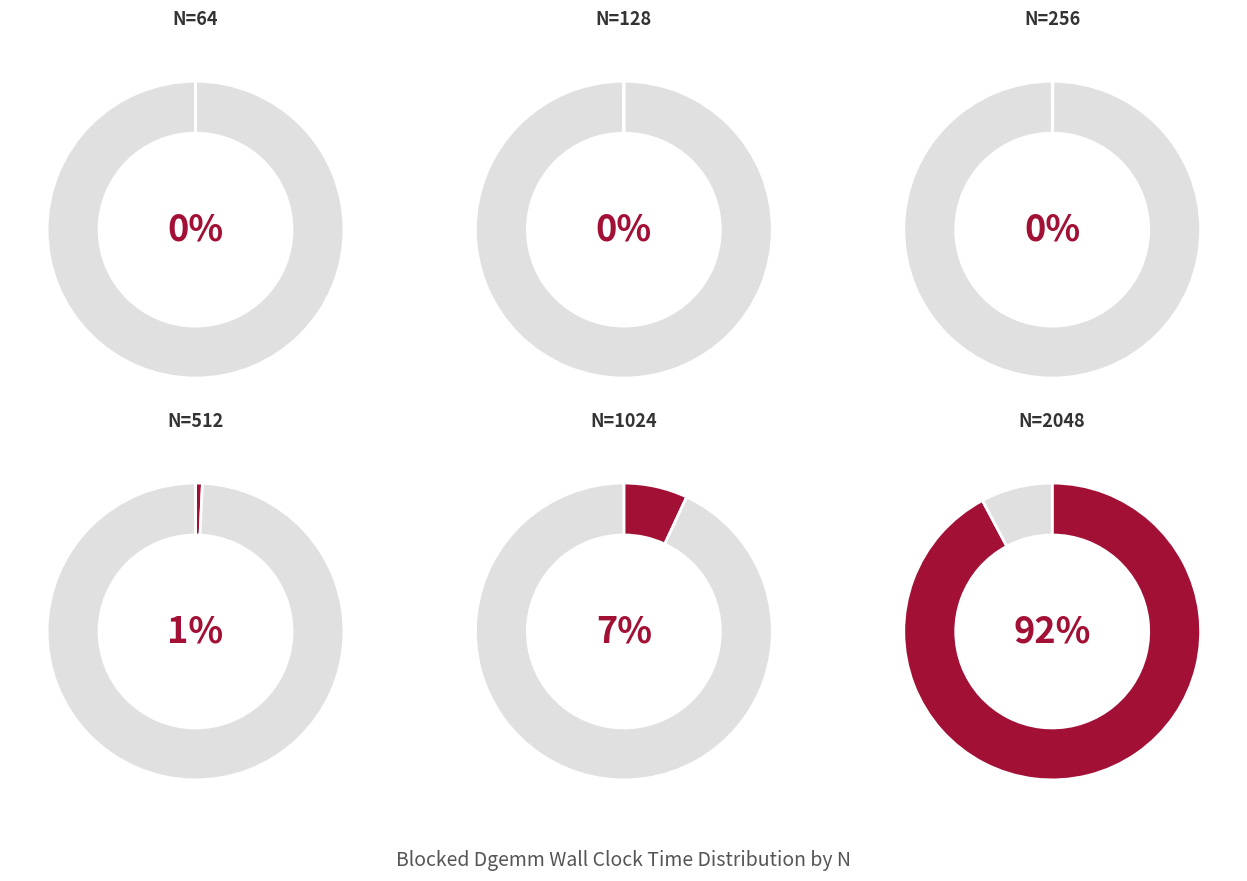

Is it true that 64 is 0% of the pie?

True